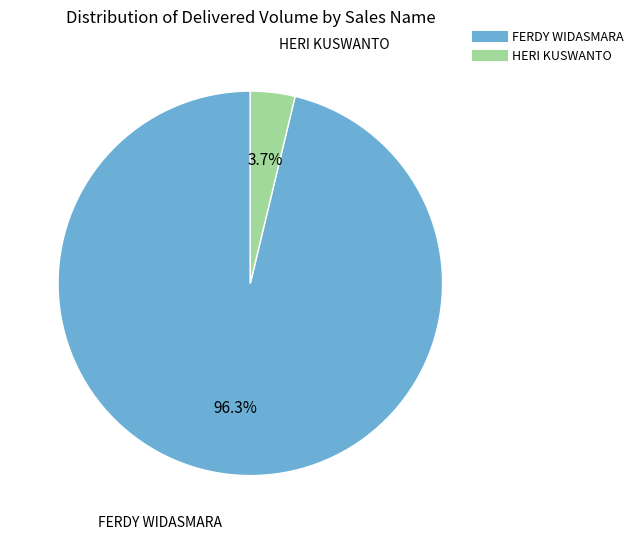

Rank the categories by value from highest to lowest.

FERDY WIDASMARA, HERI KUSWANTO